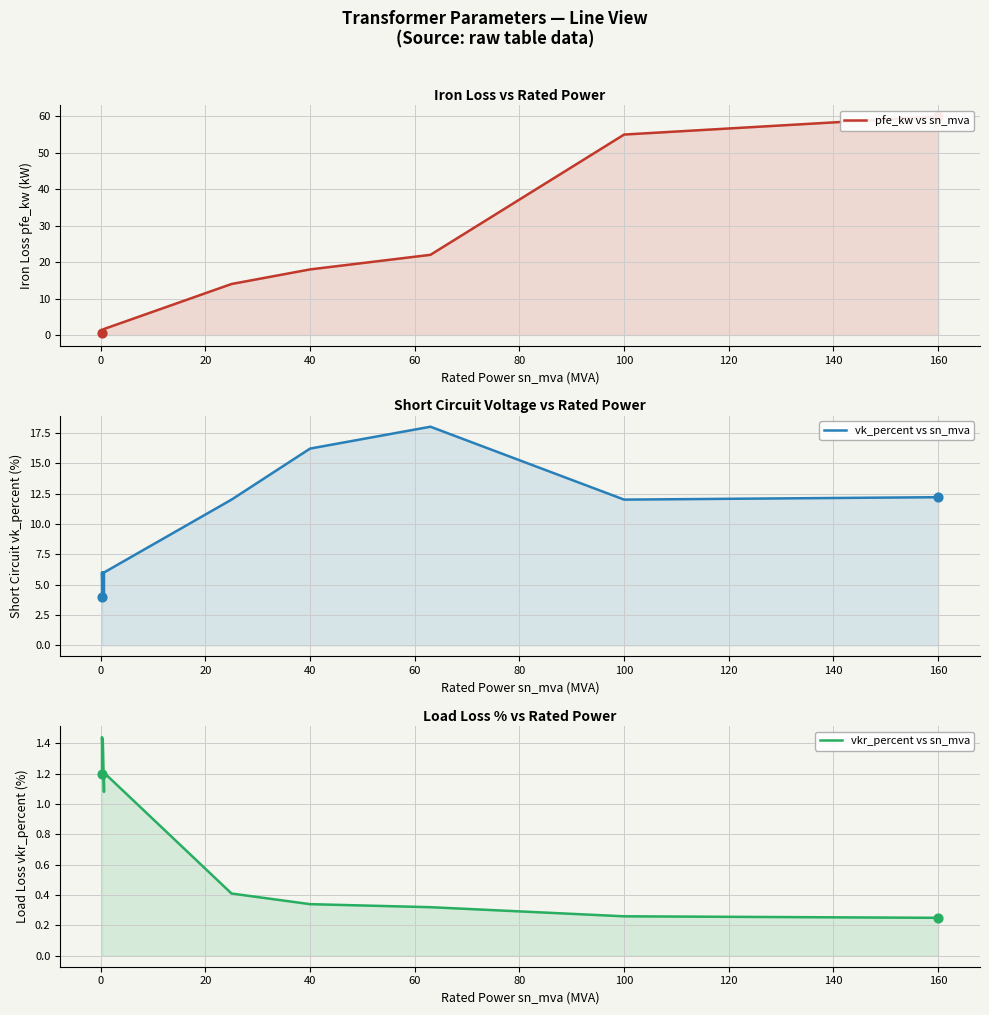

At how many categories does at least one series exceed 19?

4